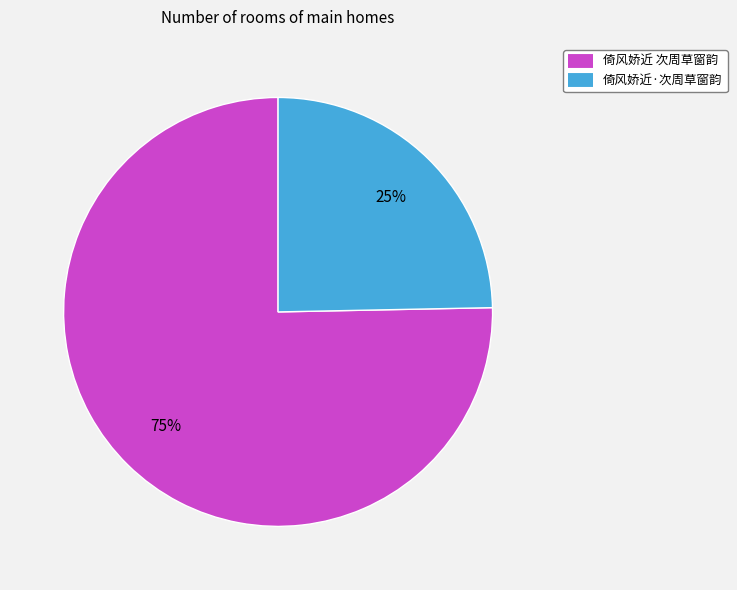

Rank the categories by value from highest to lowest.

倚风娇近 次周草窗韵, 倚风娇近·次周草窗韵